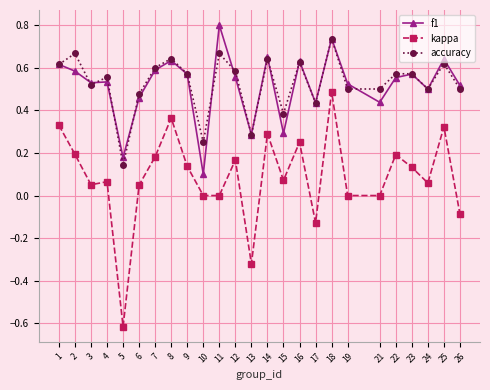

What is the sum of all f1 values?

12.9